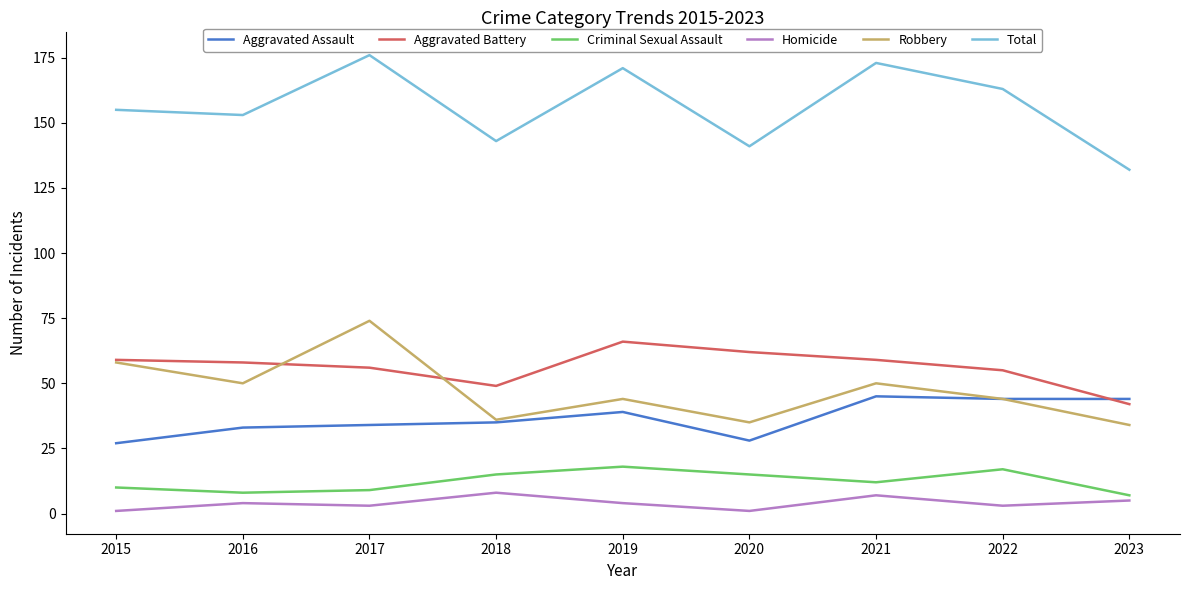

At which category does Total reach its first local peak?

2017